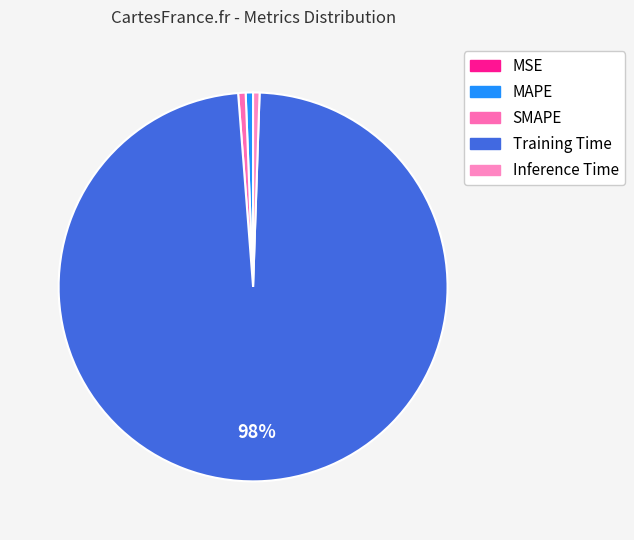

To the nearest percent, what portion does MAPE represent?

1%